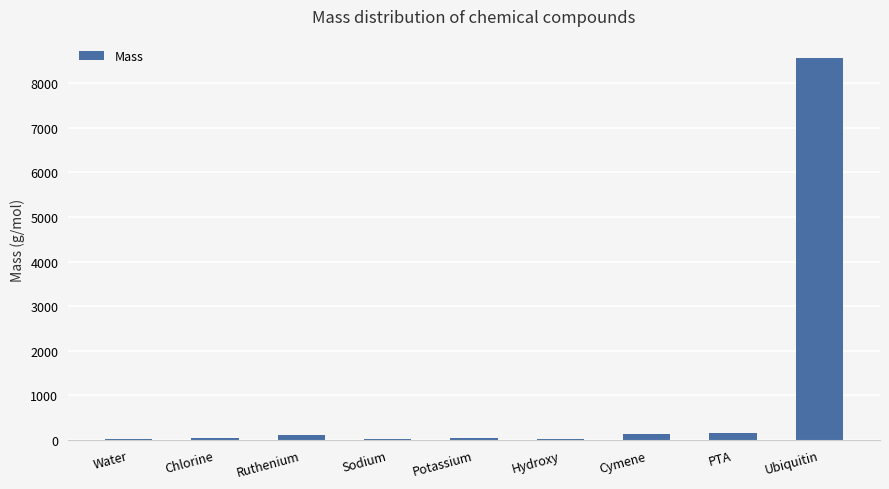

At which category does the chart reach its peak across all series?

Ubiquitin